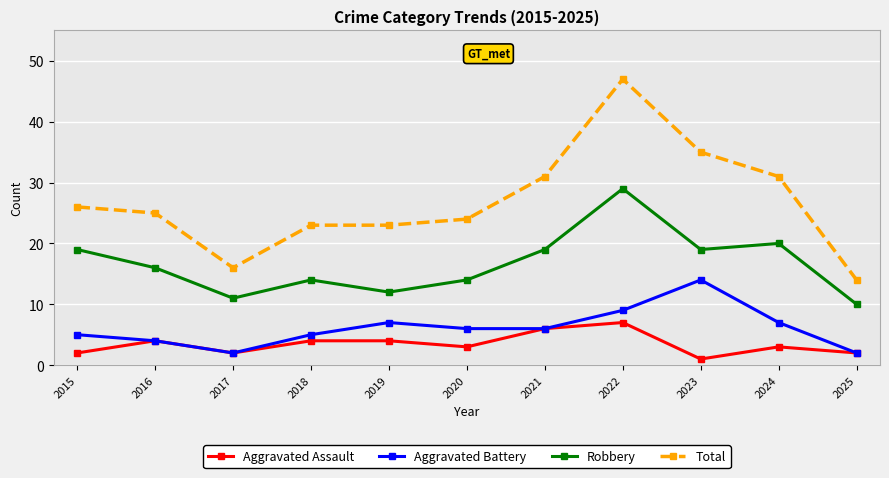

Is it true that Robbery equals 48 at 2022?

False